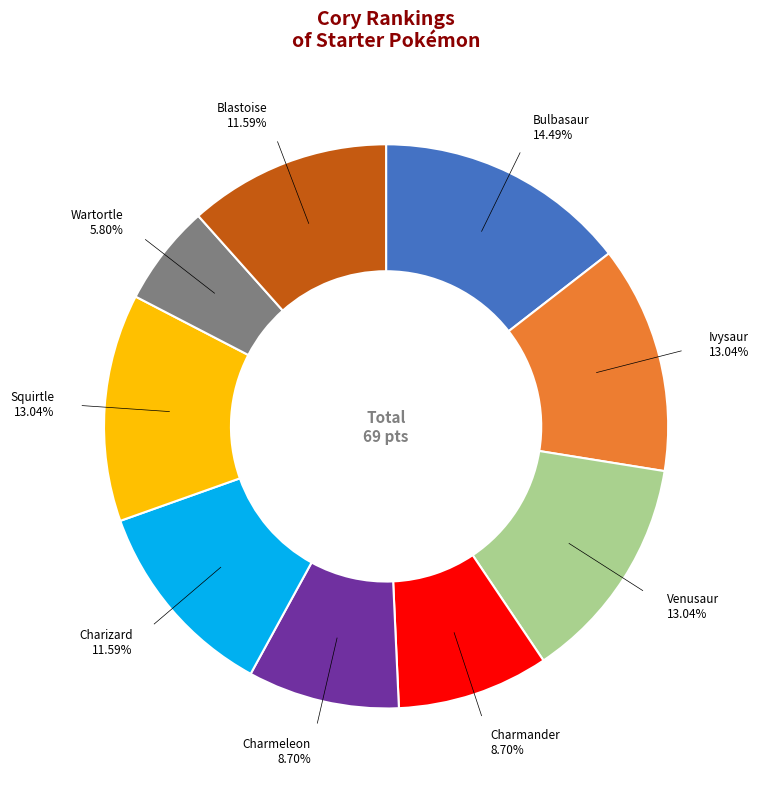

To the nearest percent, what is the difference between the Charizard and Wartortle slice percentages?

6%